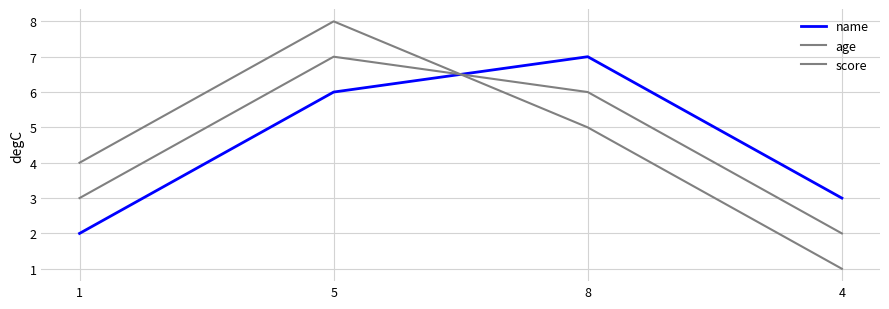

Is this an area chart (filled region under the line)?

No